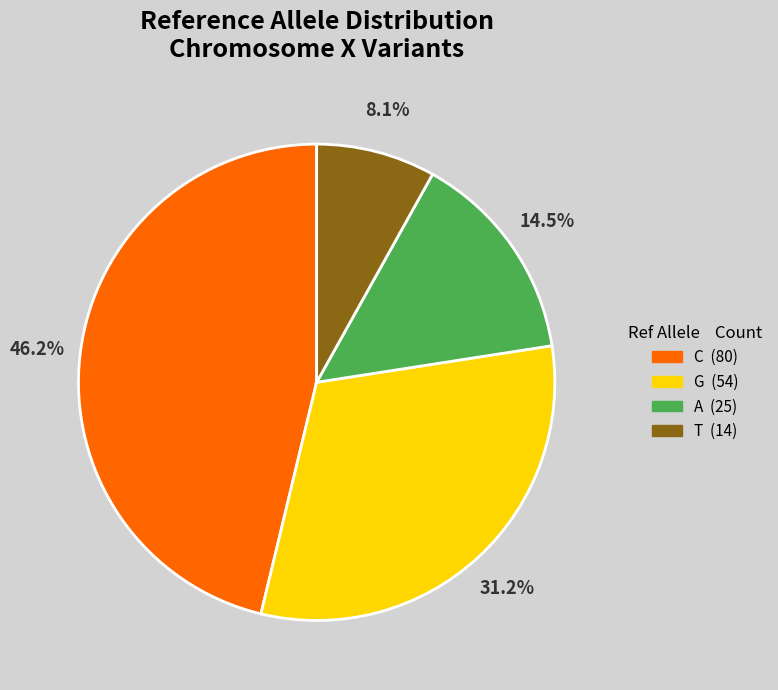

Which slice is the largest?

C